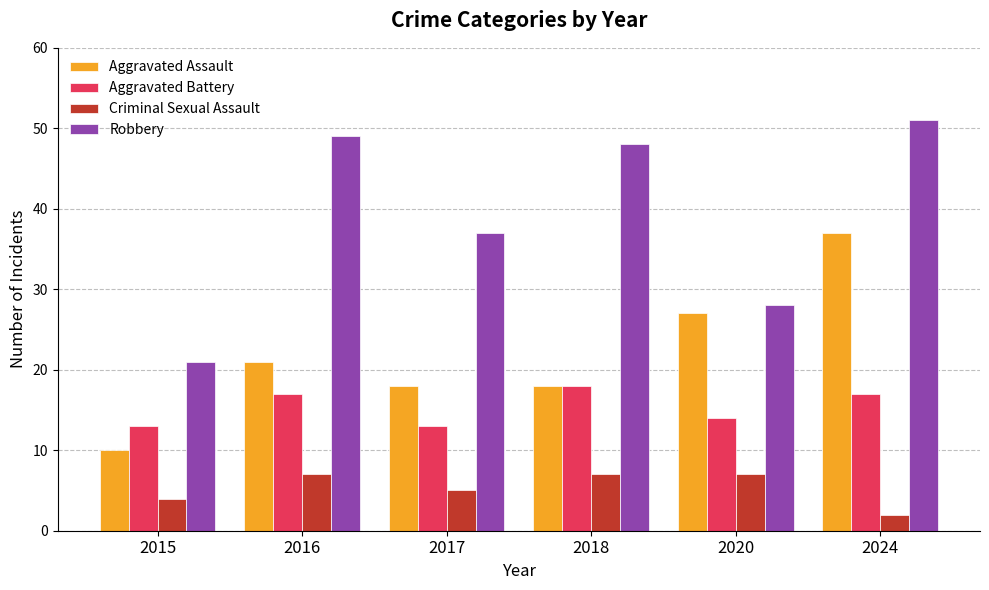

The Robbery series shows 33 at 2024. True or false?

False